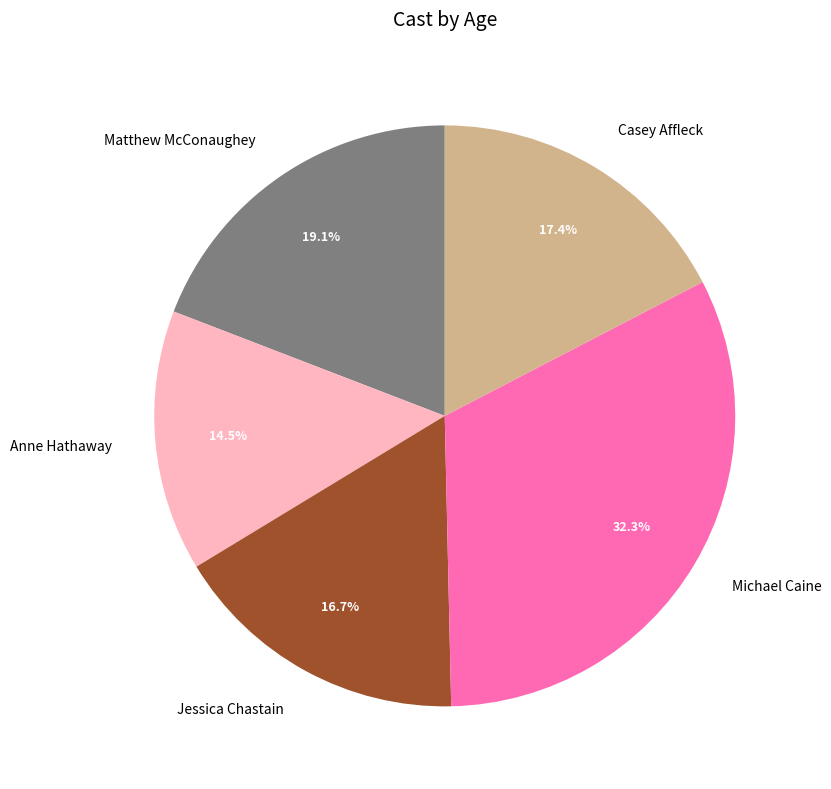

What portion of the pie excludes Casey Affleck?

82.6%